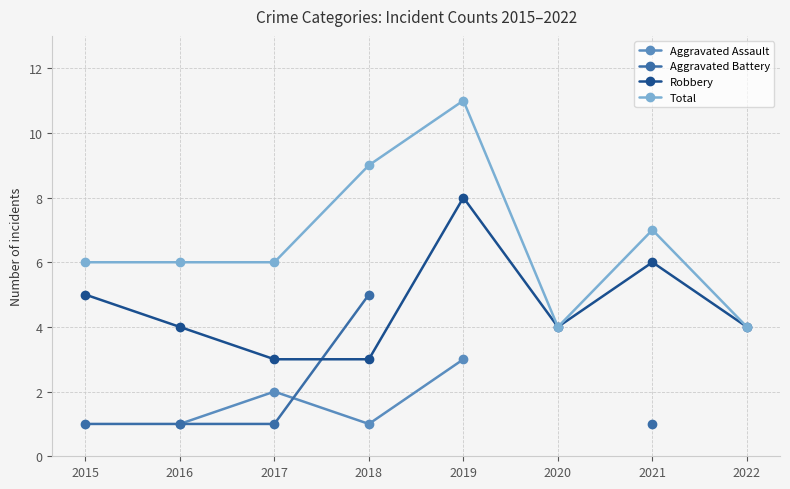

What is the value of the Aggravated Battery point at the 2nd from the left?

1.0